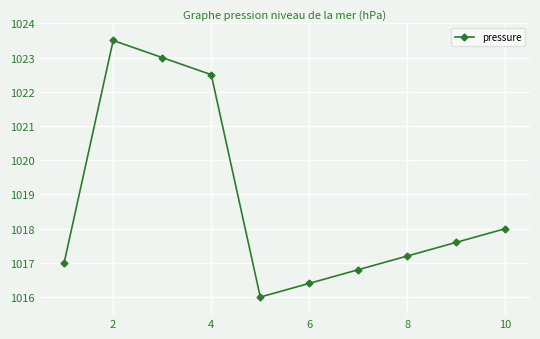

What is the greatest value displayed?

1023.5